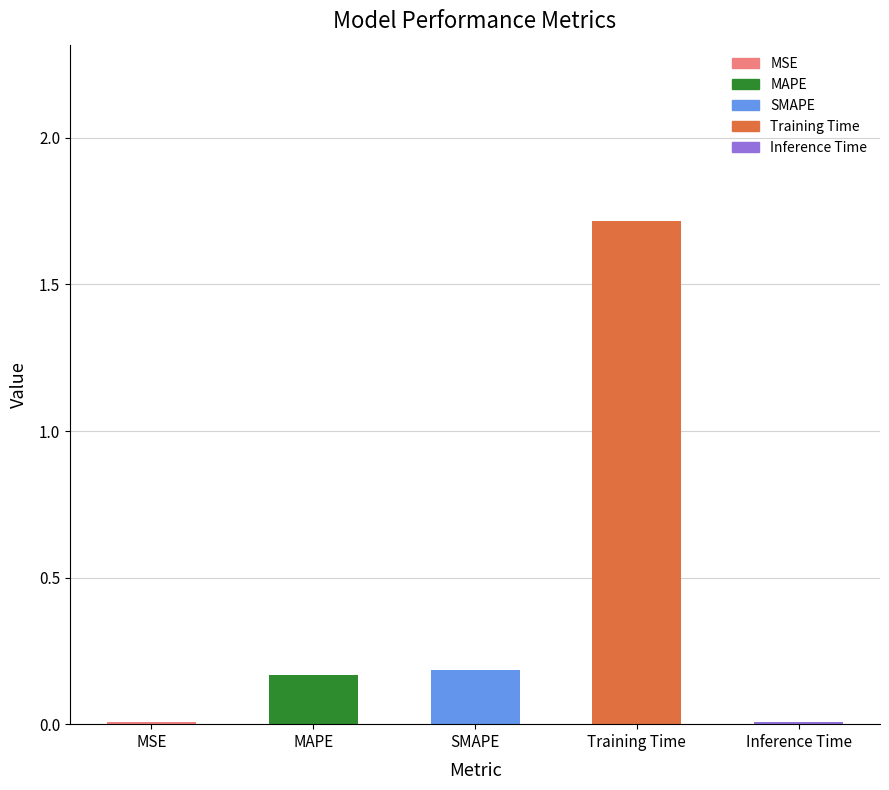

What is the sum of all values?

2.1